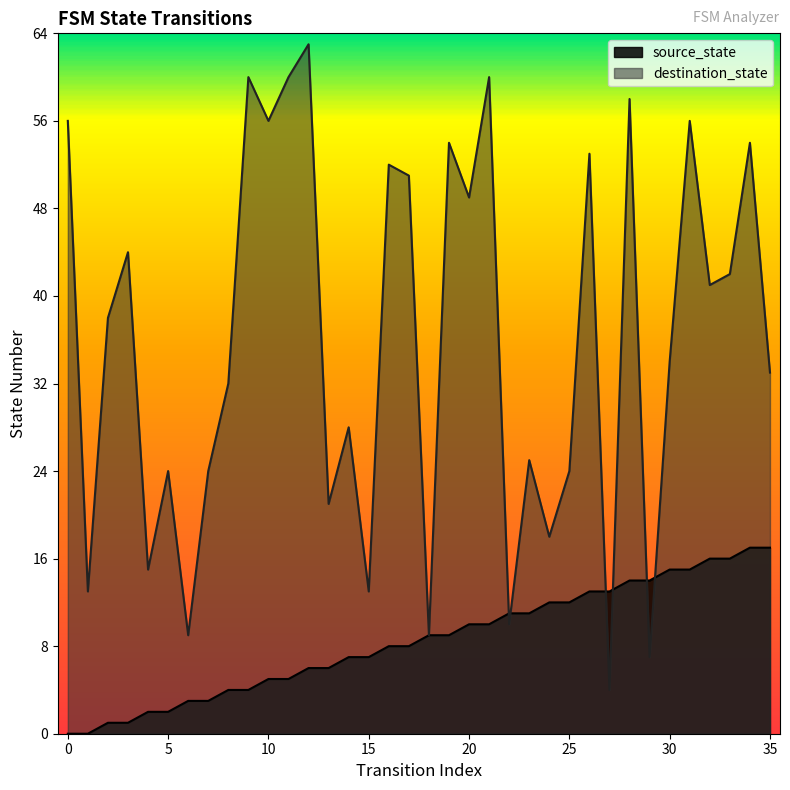

Which has a higher value, 34 or 2?

34